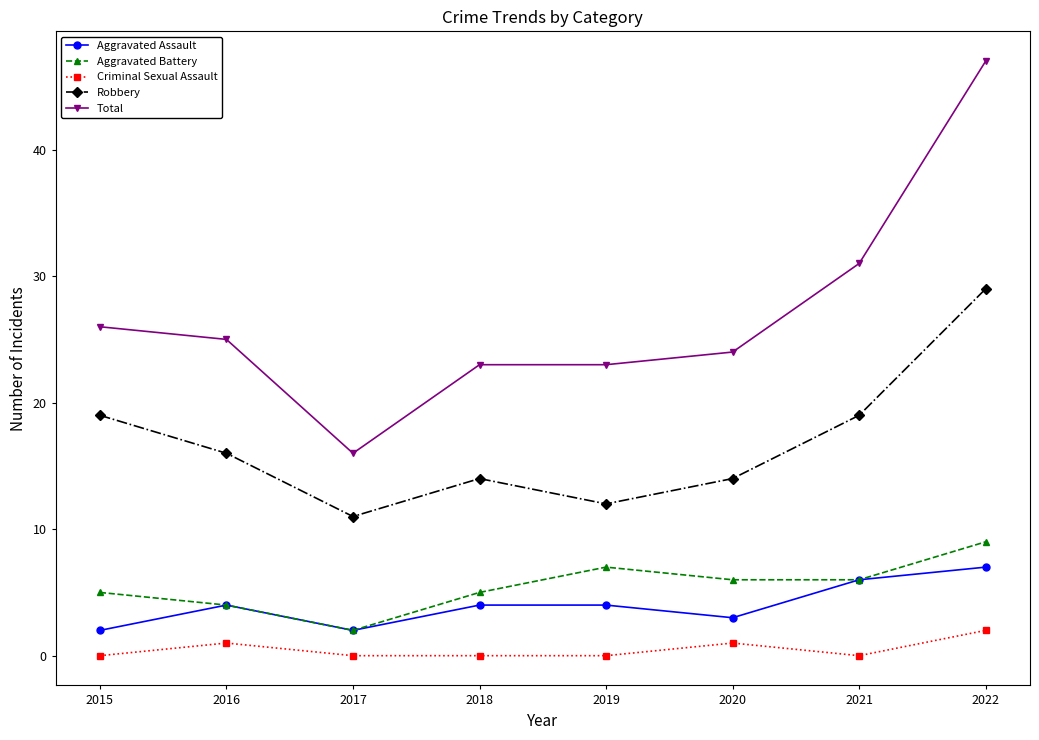

What value does the Robbery series have at 2016, to the nearest 5?

15